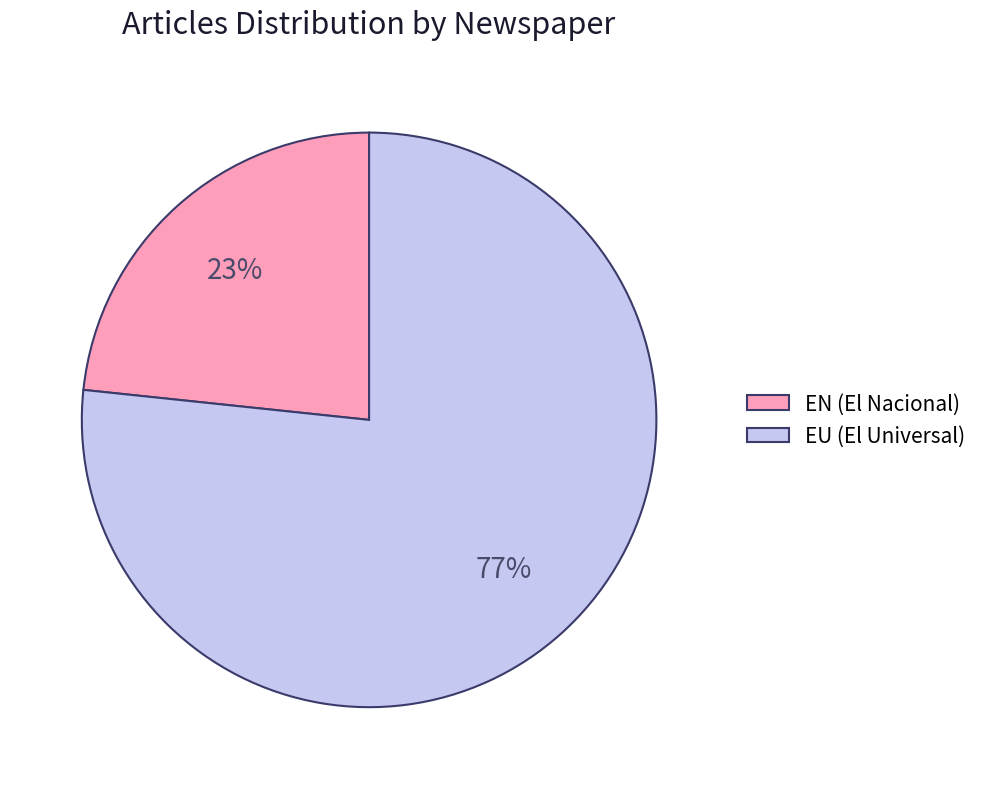

The EU slice represents 77% of the pie. True or false?

True